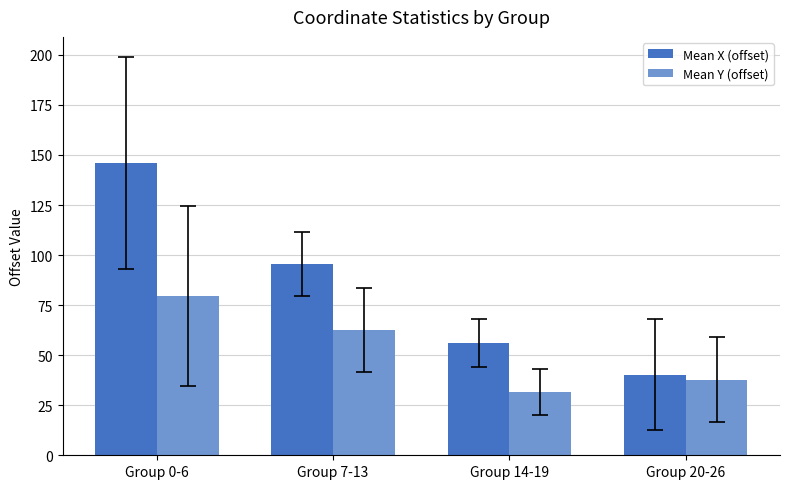

Reading left to right, transcribe all the data shown in this chart.

Mean X (offset): Group 0-6=146.1	Group 7-13=95.4	Group 14-19=55.9	Group 20-26=40.2
Mean Y (offset): Group 0-6=79.6	Group 7-13=62.5	Group 14-19=31.5	Group 20-26=37.7